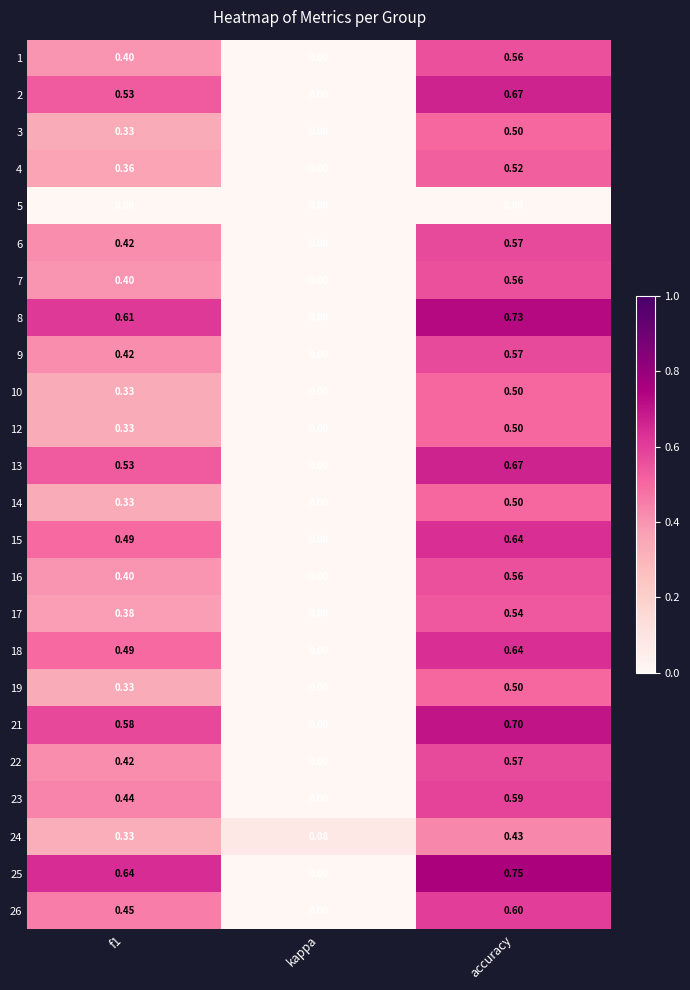

Between kappa and accuracy, which series saw the biggest shift?

25